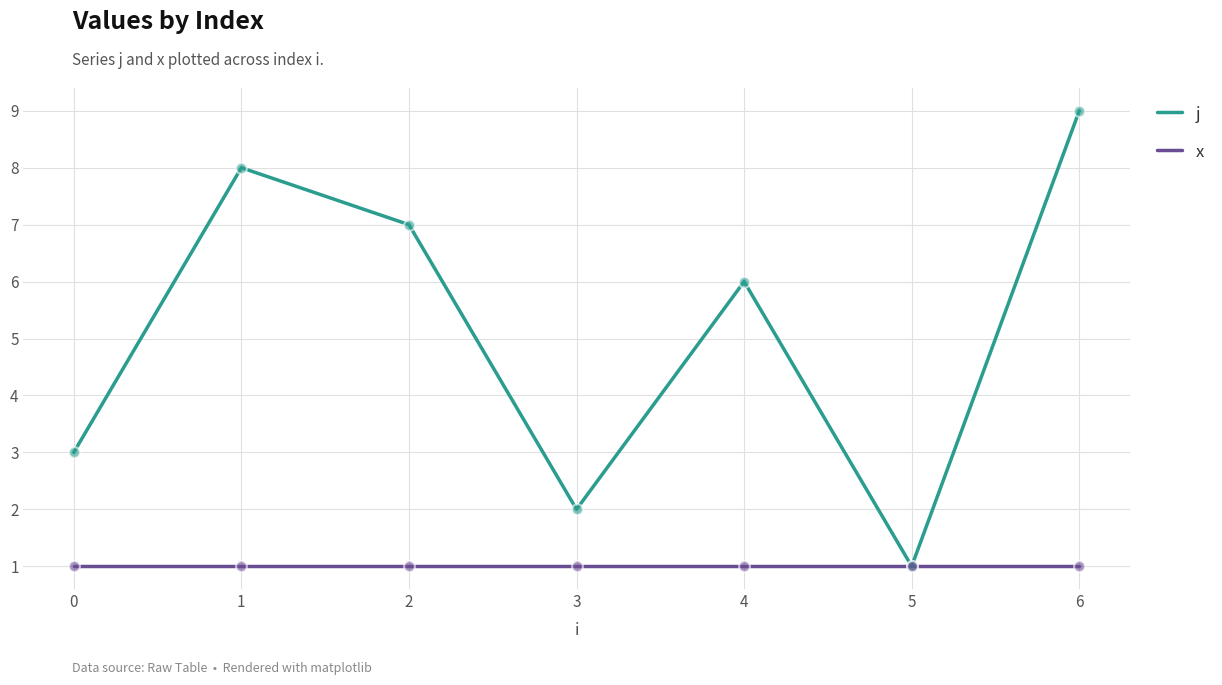

Between 4 and 5, which series saw the biggest shift?

j